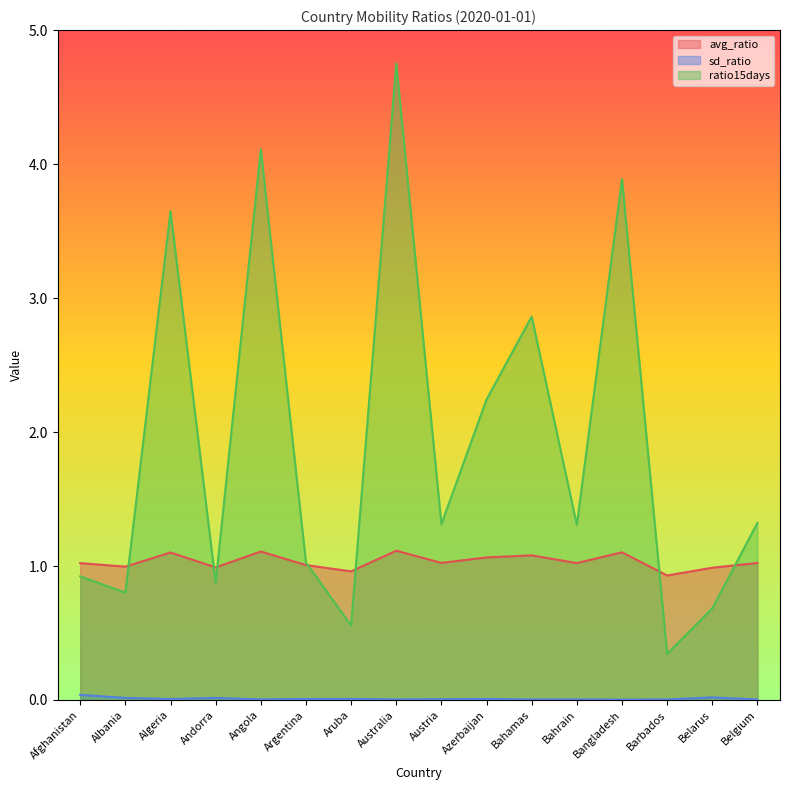

At which label is ratio15days closest to 2?

Azerbaijan